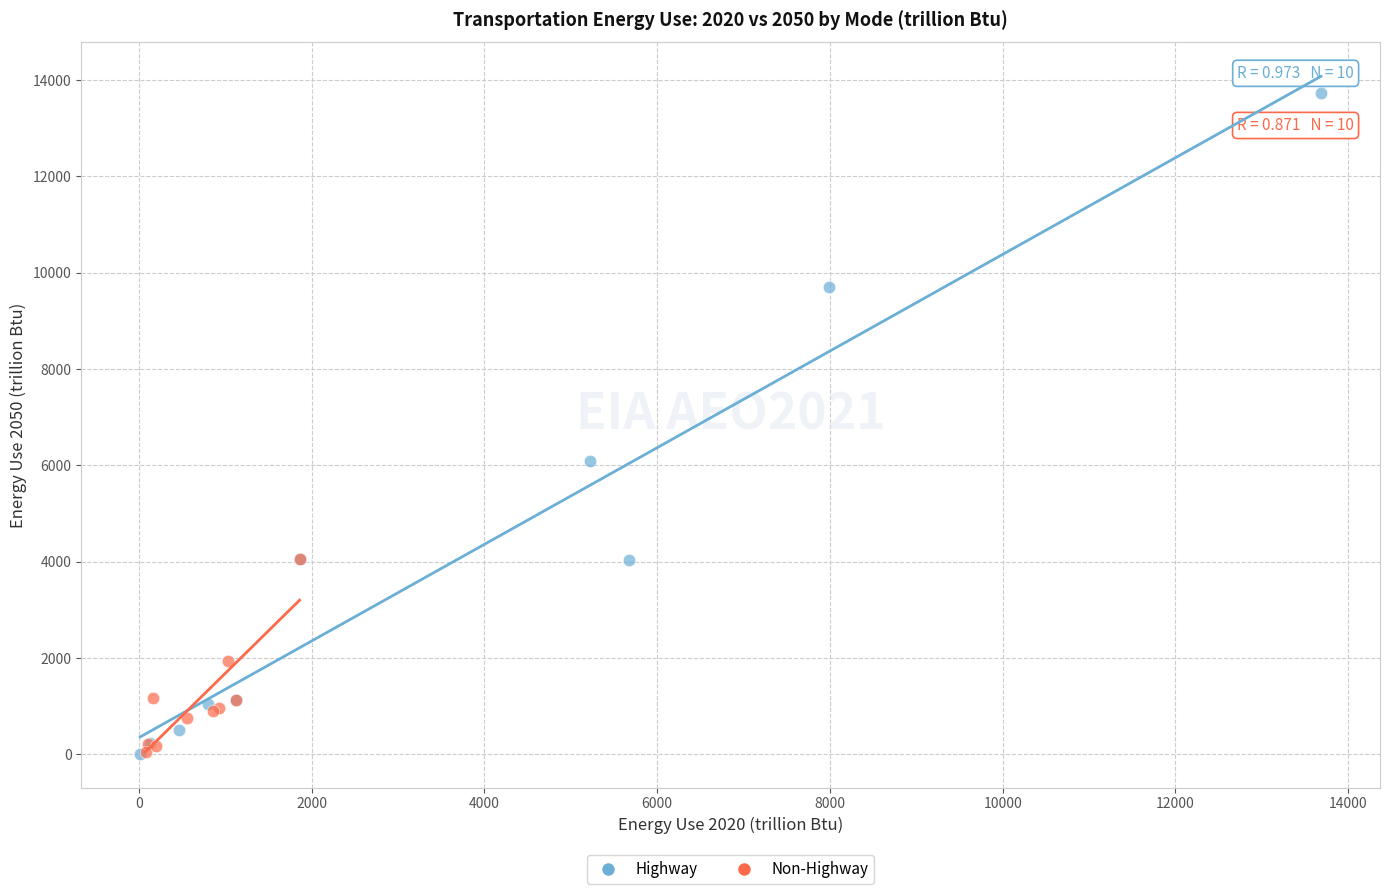

Which series contains the highest Y value?

Highway